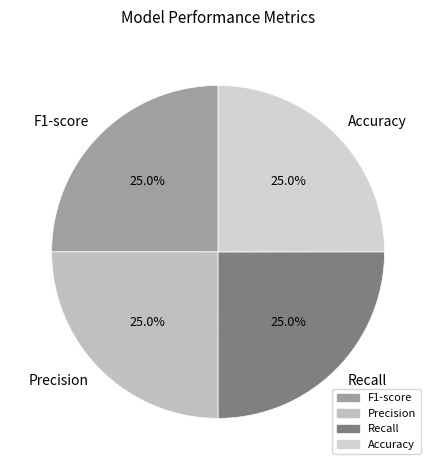

Is Recall the majority of the pie?

No